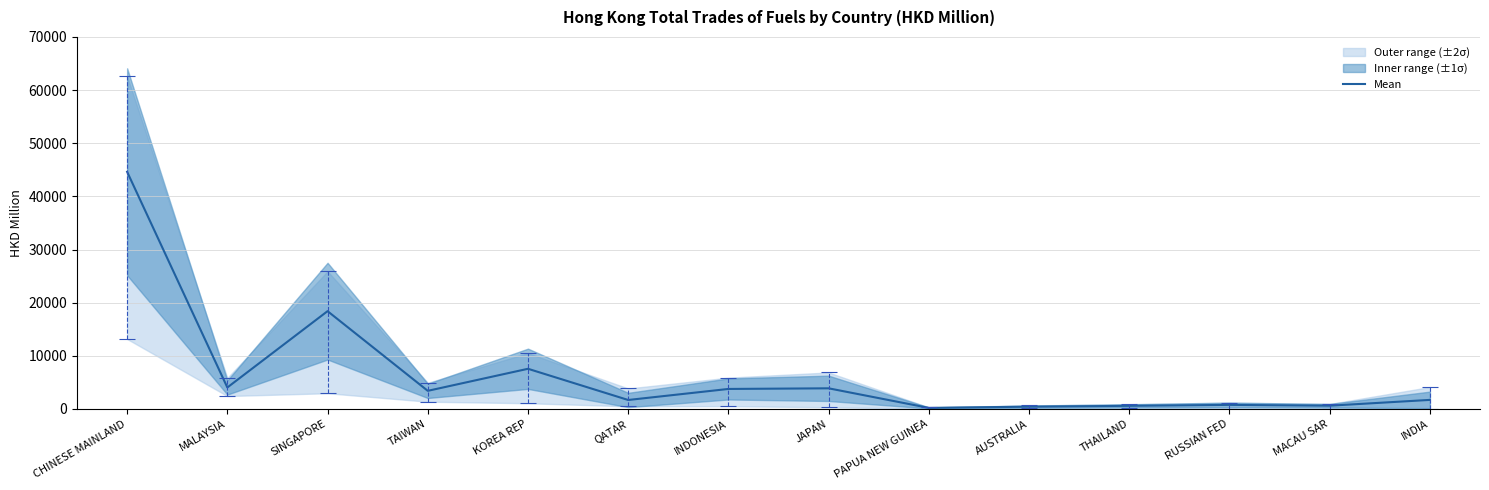

How many interior local valleys (lower than both neighbors) does the data have?

5